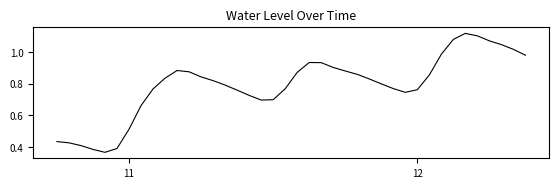

True or false: the data shows 0.3 at 11.

False